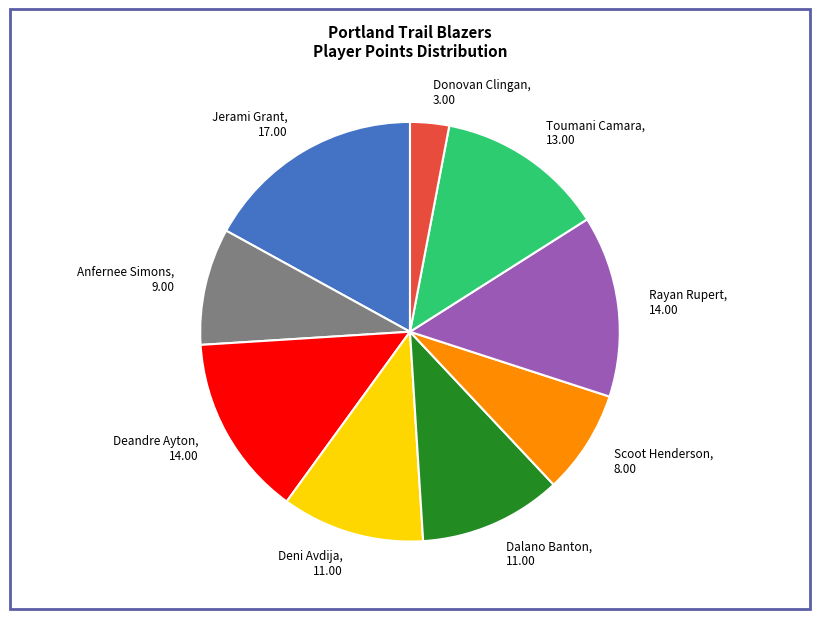

Which has a higher value, Jerami Grant or Donovan Clingan?

Jerami Grant